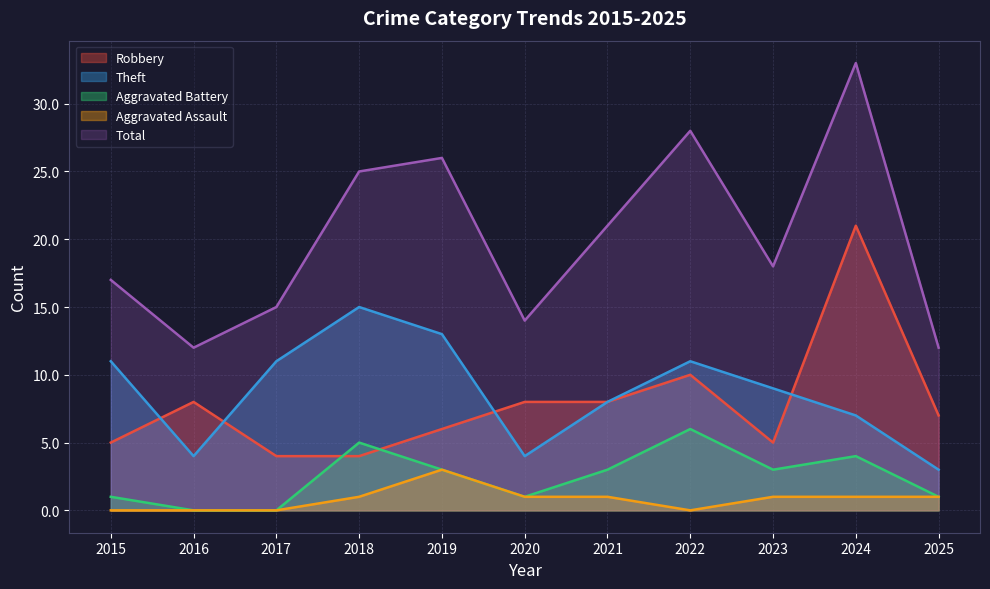

What is the value of the Theft point at the 11th from the left?

3